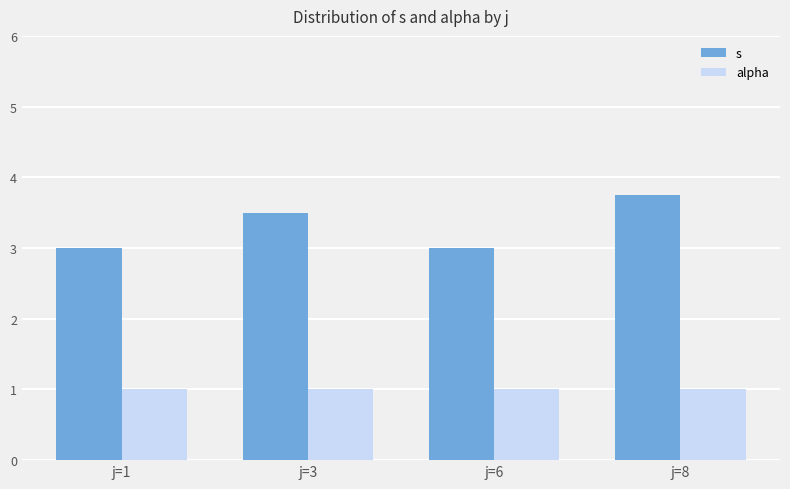

Are the bars grouped side by side (vs. stacked)?

Yes